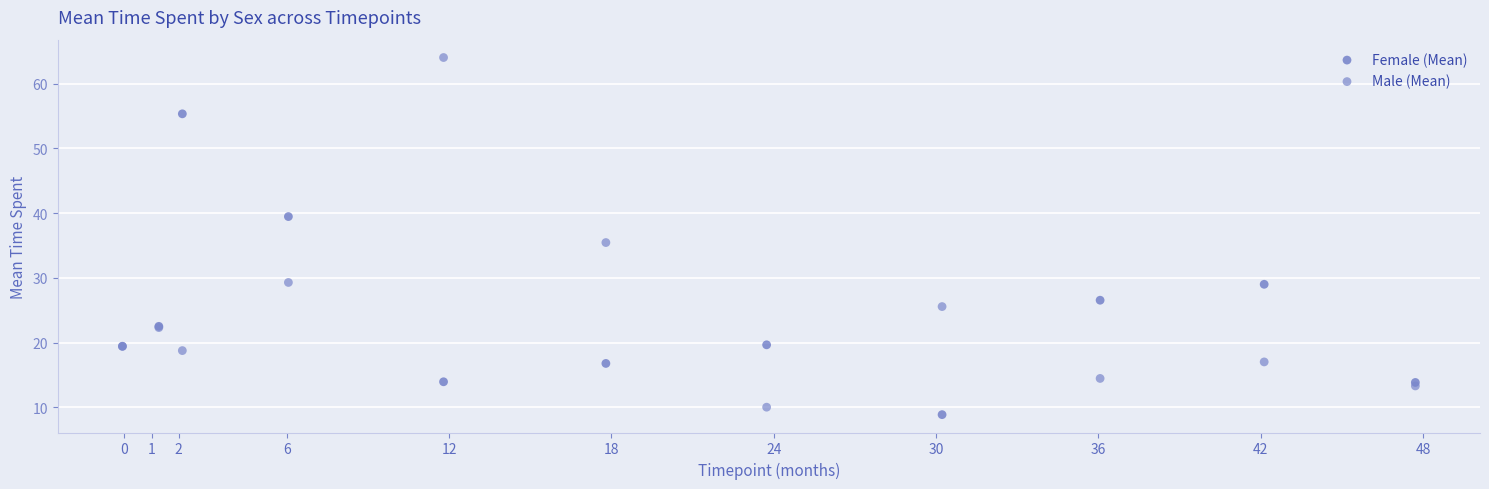

Which series contains the highest Y value?

Male (Mean)